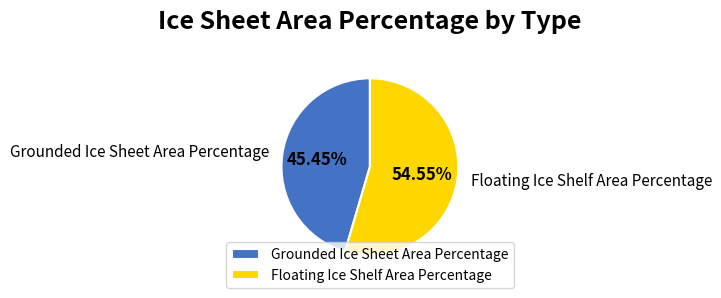

What is the largest slice in the pie chart?

Floating Ice Shelf Area Percentage